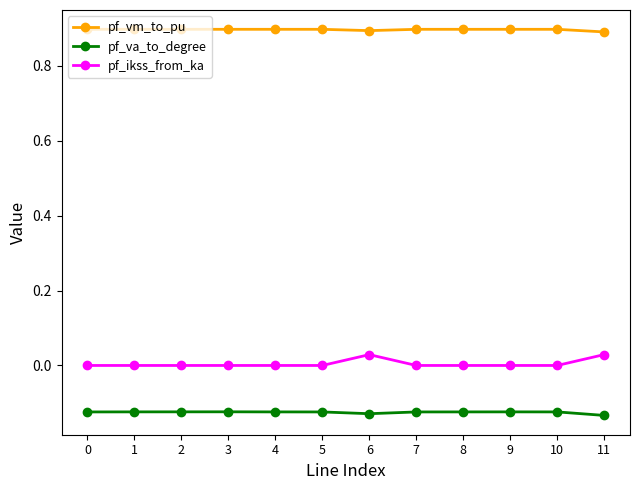

Which series has the largest range (max minus min)?

pf_ikss_from_ka